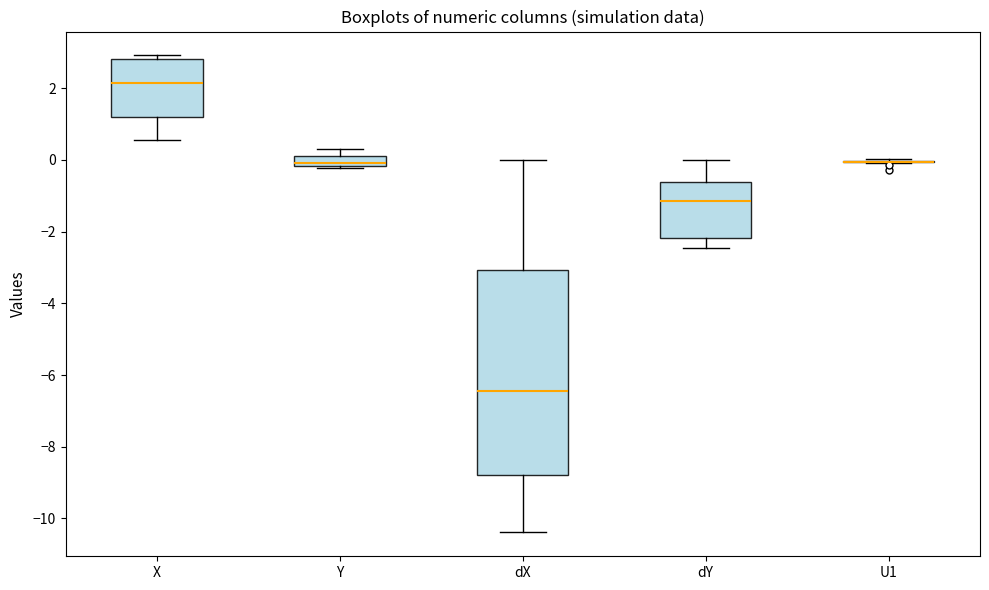

Comparing the boxes themselves (not the whiskers), which one is the tallest?

dX